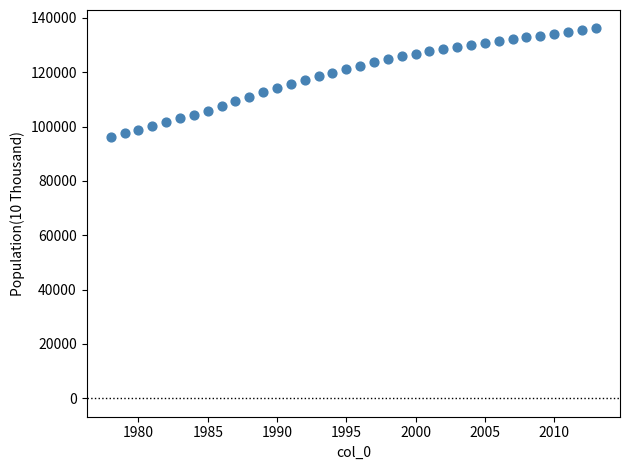

What is the range of X values (max minus min)?

35